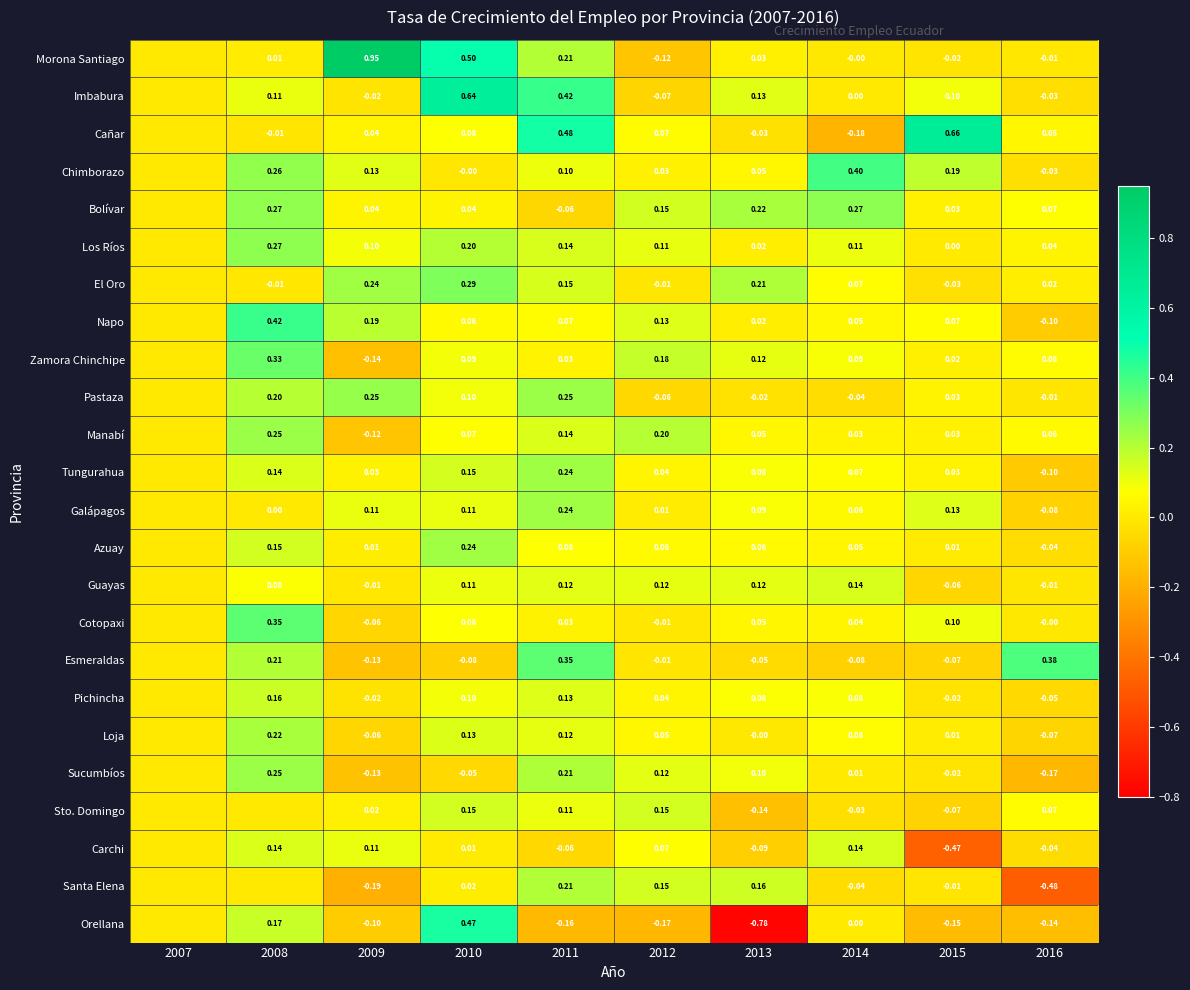

Between 2012 and 2014, which series saw the biggest shift?

Chimborazo